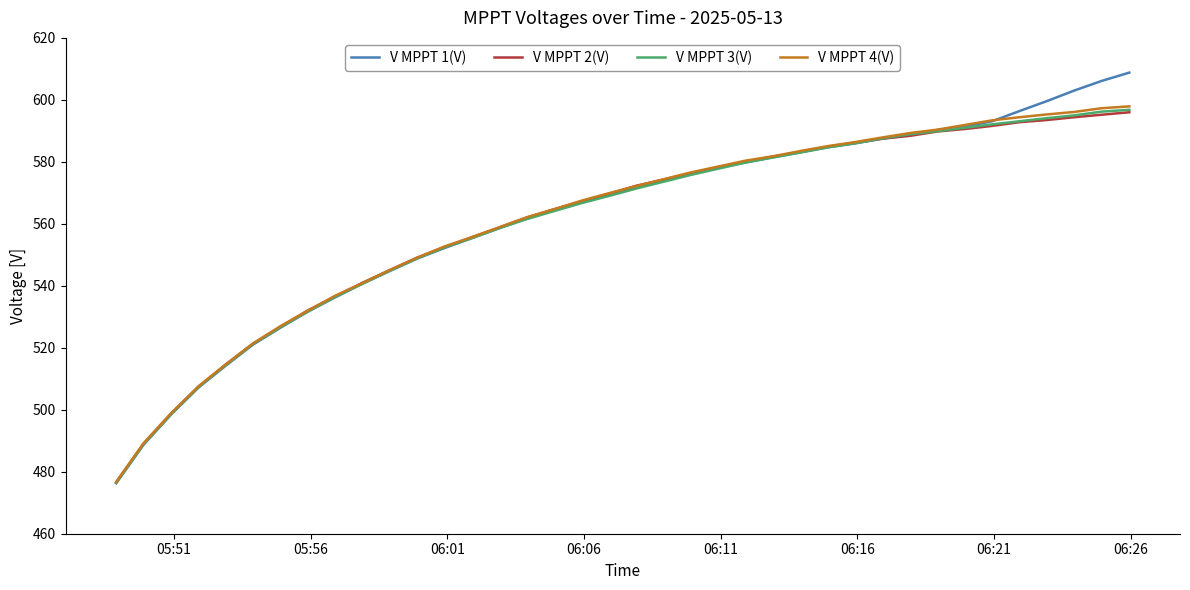

What is the minimum value shown in the chart?

476.3